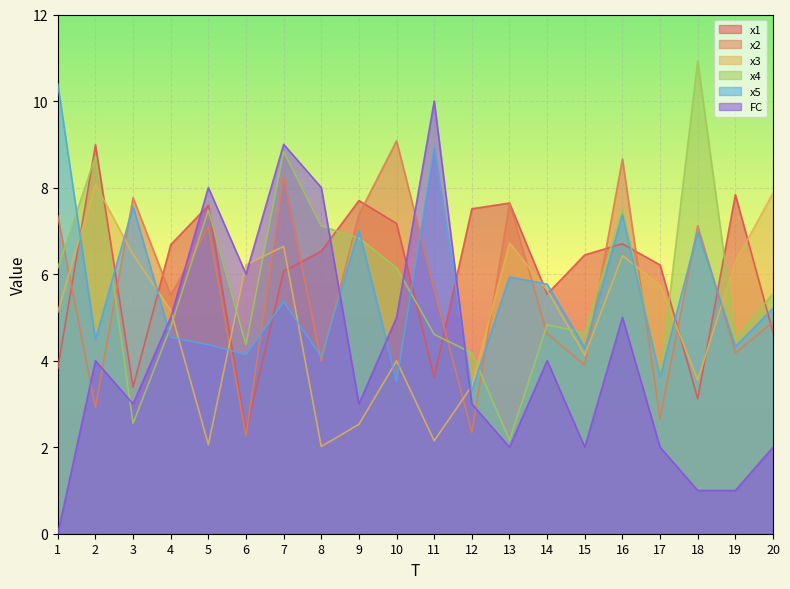

Between 1 and 11, which is larger?

1